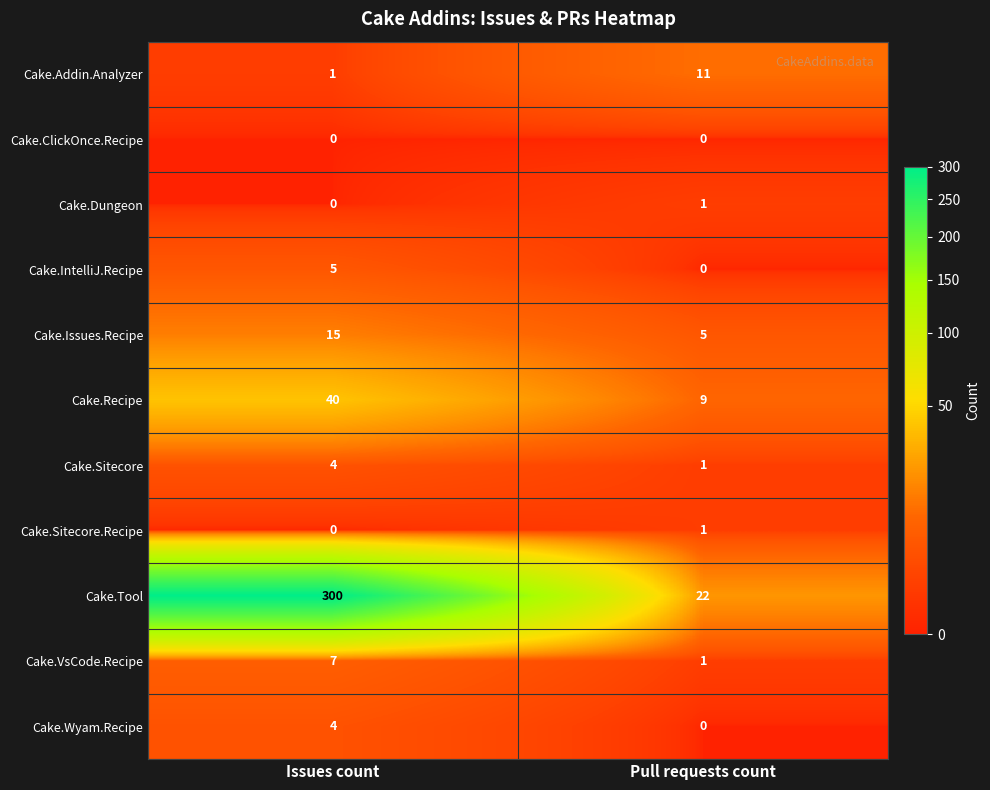

Reading left to right, transcribe all the data shown in this chart.

Cake.Addin.Analyzer: Issues count=1	Pull requests count=11
Cake.ClickOnce.Recipe: Issues count=0	Pull requests count=0
Cake.Dungeon: Issues count=0	Pull requests count=1
Cake.IntelliJ.Recipe: Issues count=5	Pull requests count=0
Cake.Issues.Recipe: Issues count=15	Pull requests count=5
Cake.Recipe: Issues count=40	Pull requests count=9
Cake.Sitecore: Issues count=4	Pull requests count=1
Cake.Sitecore.Recipe: Issues count=0	Pull requests count=1
Cake.Tool: Issues count=300	Pull requests count=22
Cake.VsCode.Recipe: Issues count=7	Pull requests count=1
Cake.Wyam.Recipe: Issues count=4	Pull requests count=0